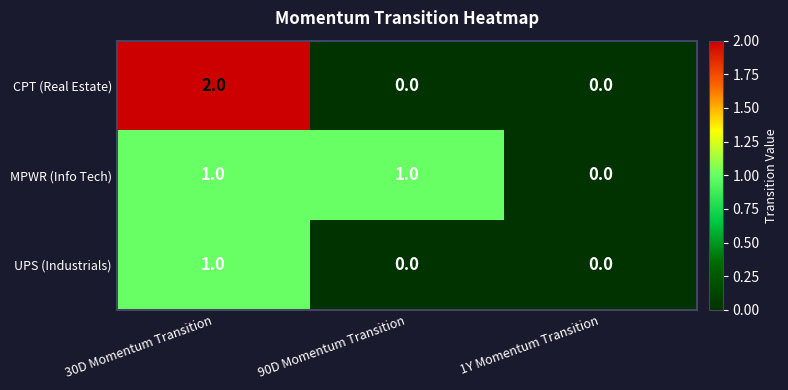

Is it true that MPWR (Info Tech) equals 1 at 30D Momentum Transition?

True